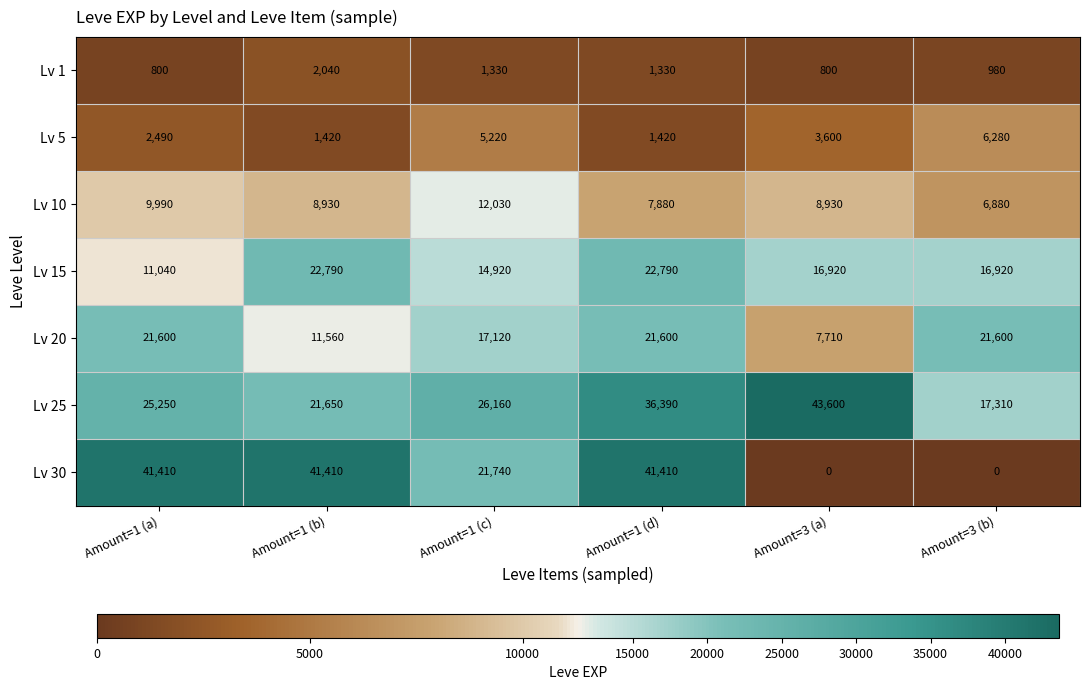

What is the highest value of the Lv 30 series?

41410